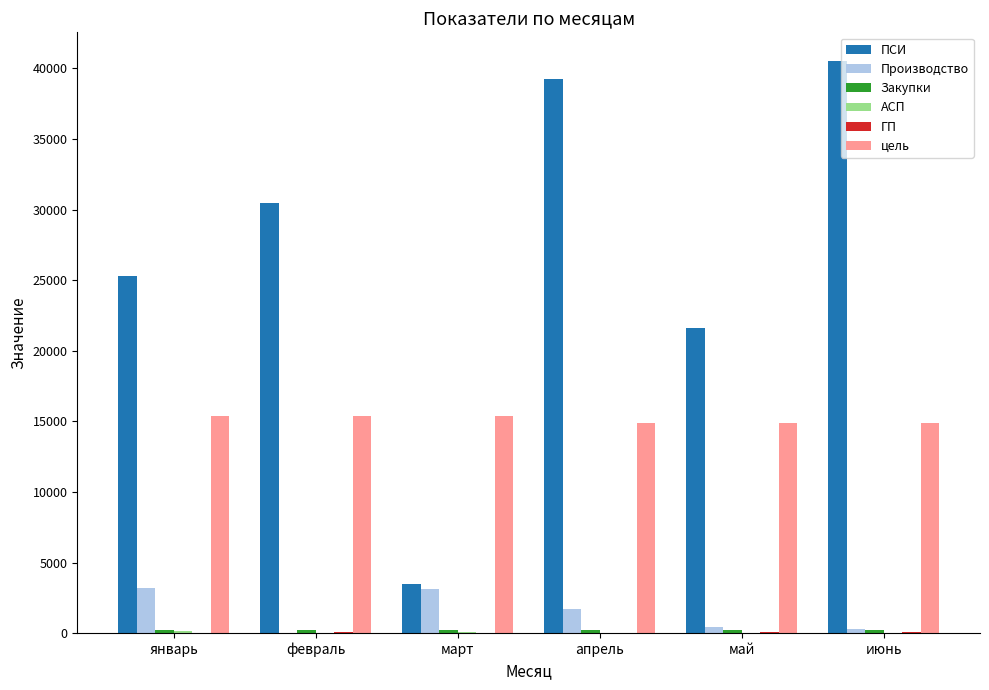

What is the greatest value displayed?

40530.7